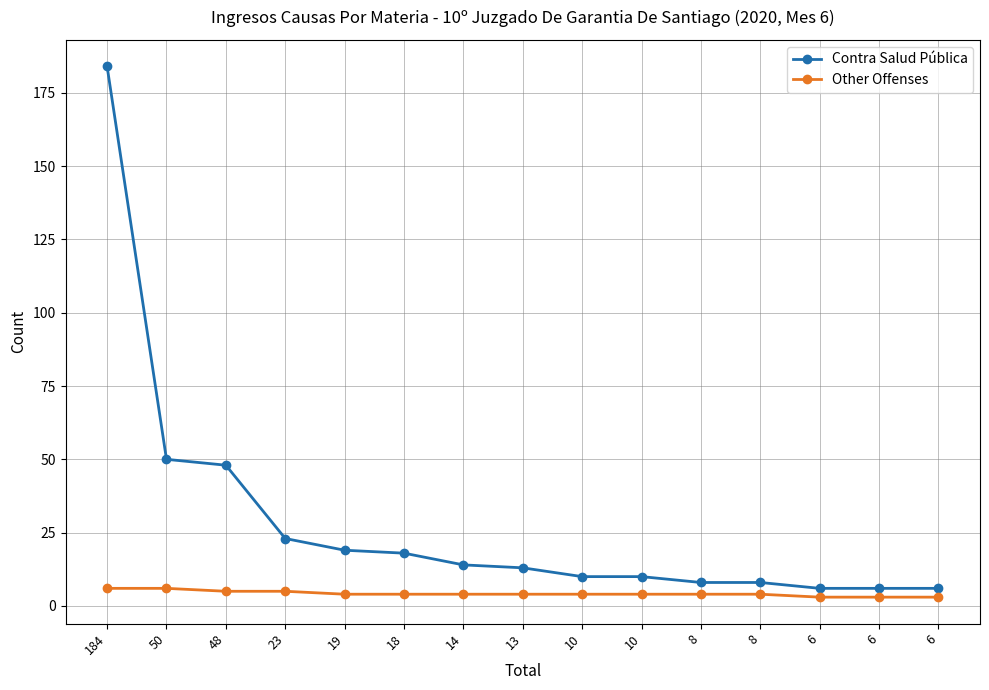

True or false: Other Offenses has more than 2 points higher than both neighbors.

False